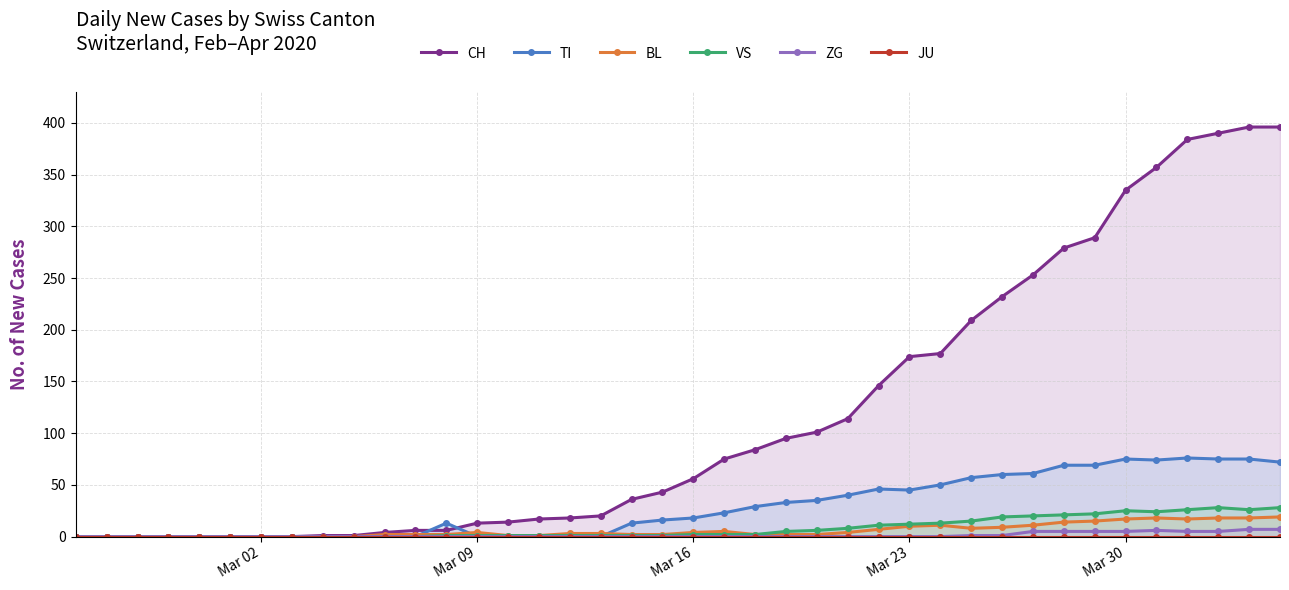

What is the value of the VS point at the 31st from the left?

19